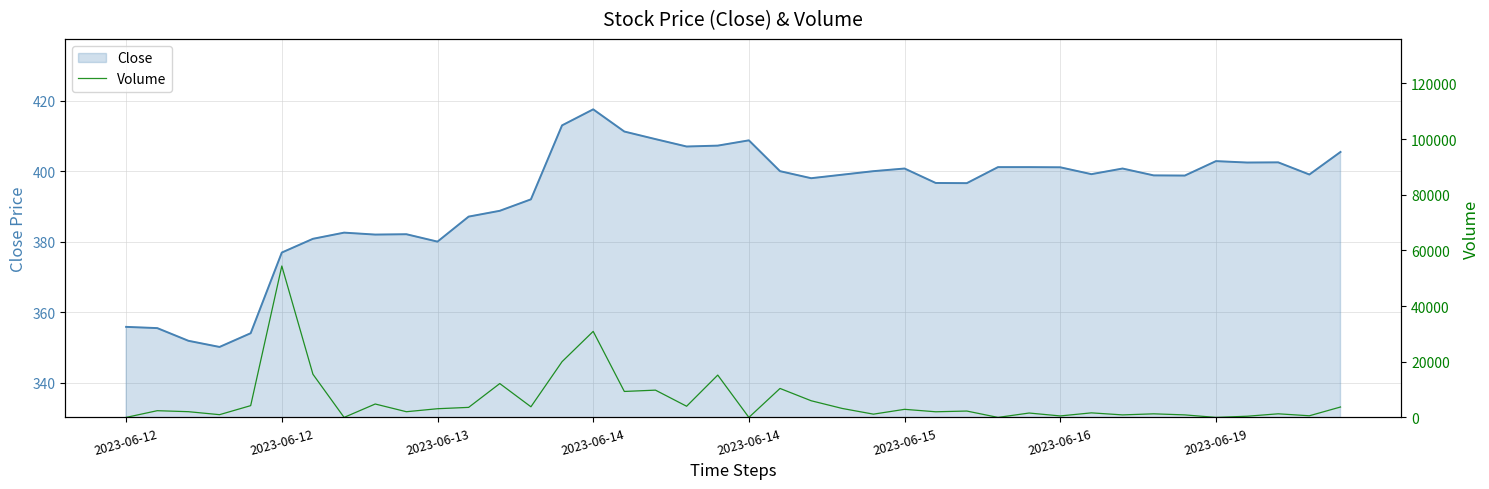

What is the label of the 20th point from the left?

19